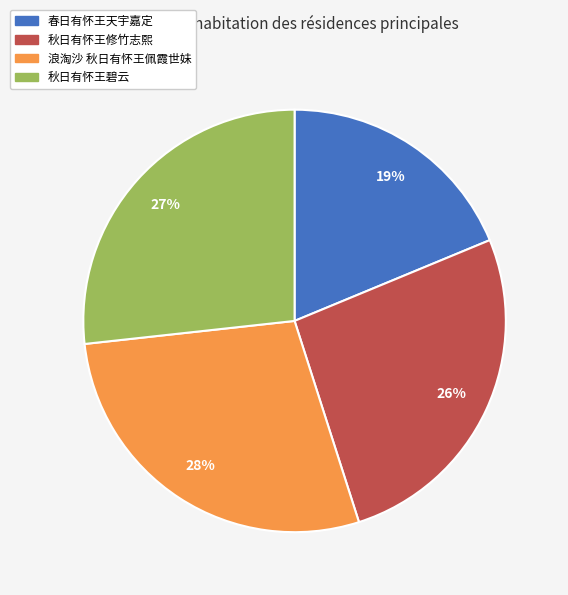

Is 秋日有怀王碧云 the majority of the pie?

No